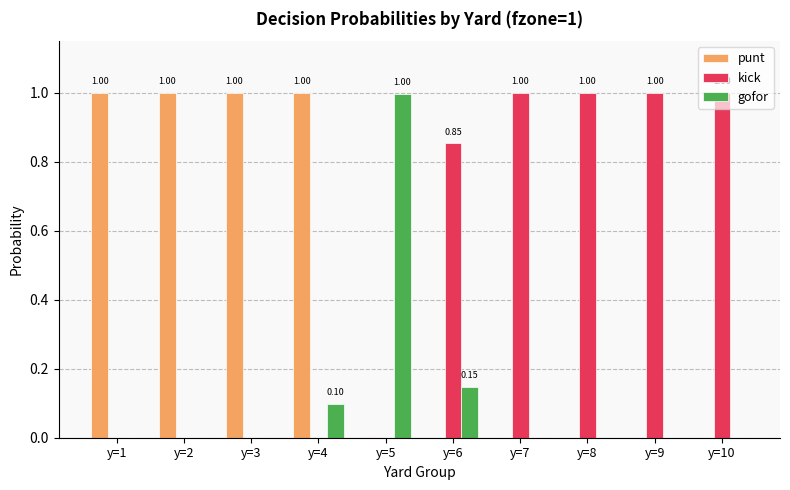

What is the sum of all punt values?

4.0